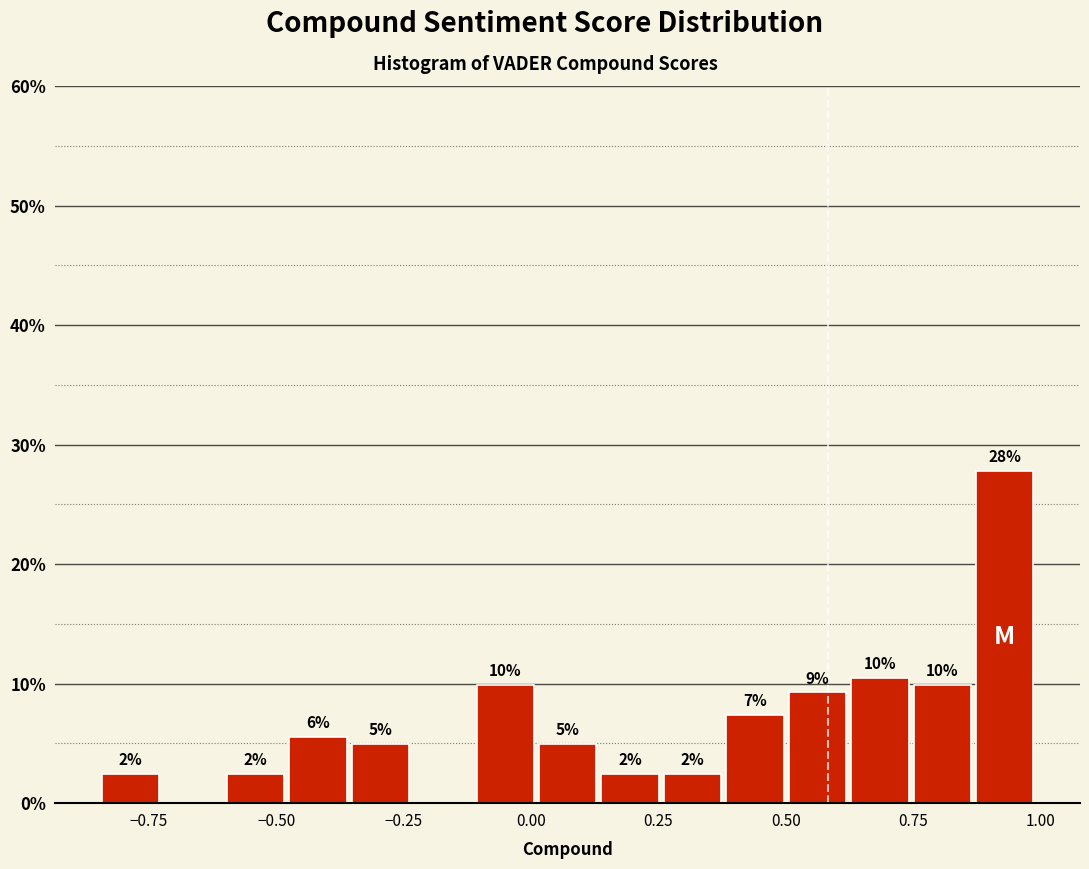

Around what value on the x-axis is the tallest bar? Give the approximate position of its centre, as read against the axis.

0.95